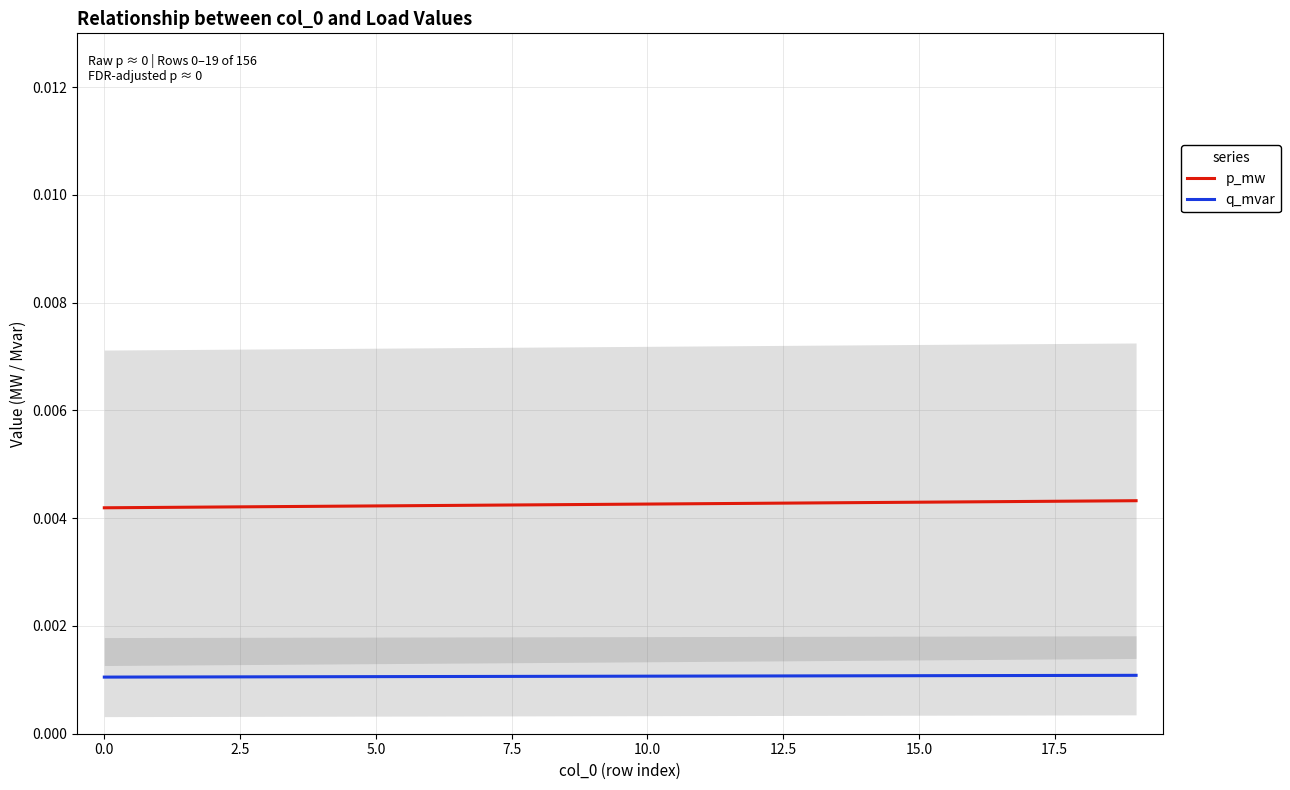

Is the value of p_mw at 0.0 greater than the value of q_mvar at 0.0?

Yes